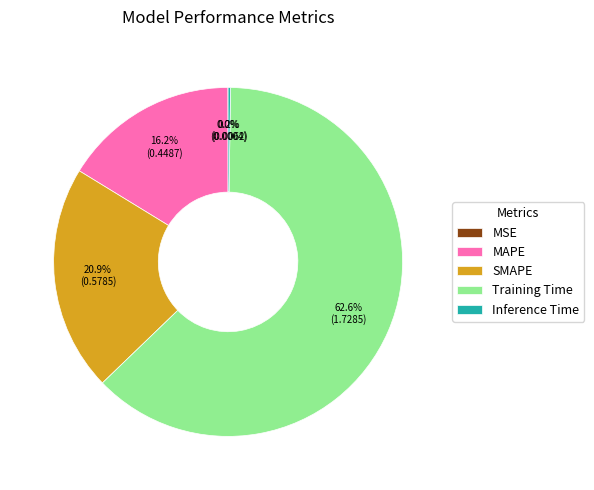

Which slice represents more than half of the pie?

Training Time